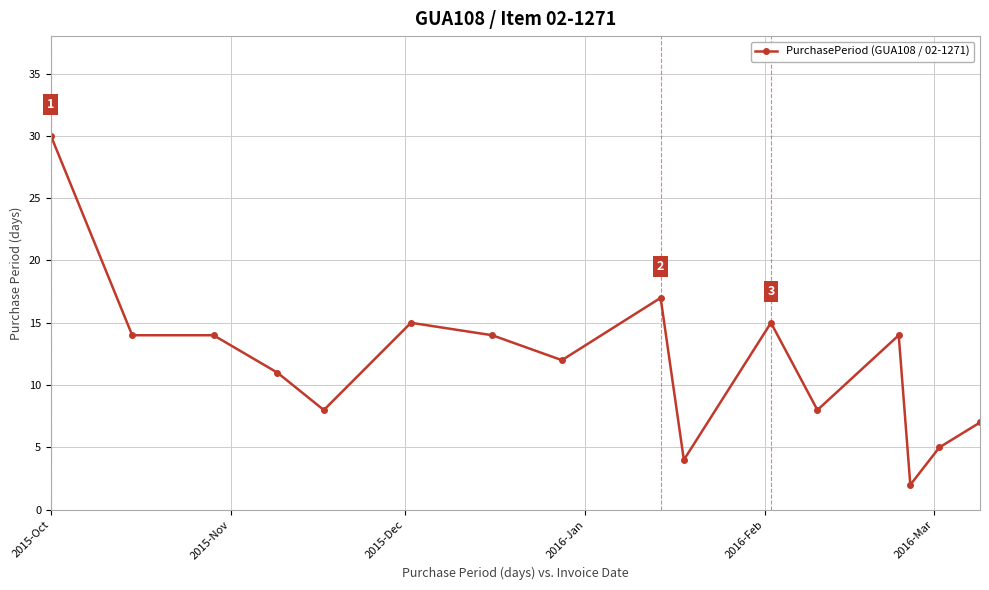

What is the maximum value shown in the chart?

30